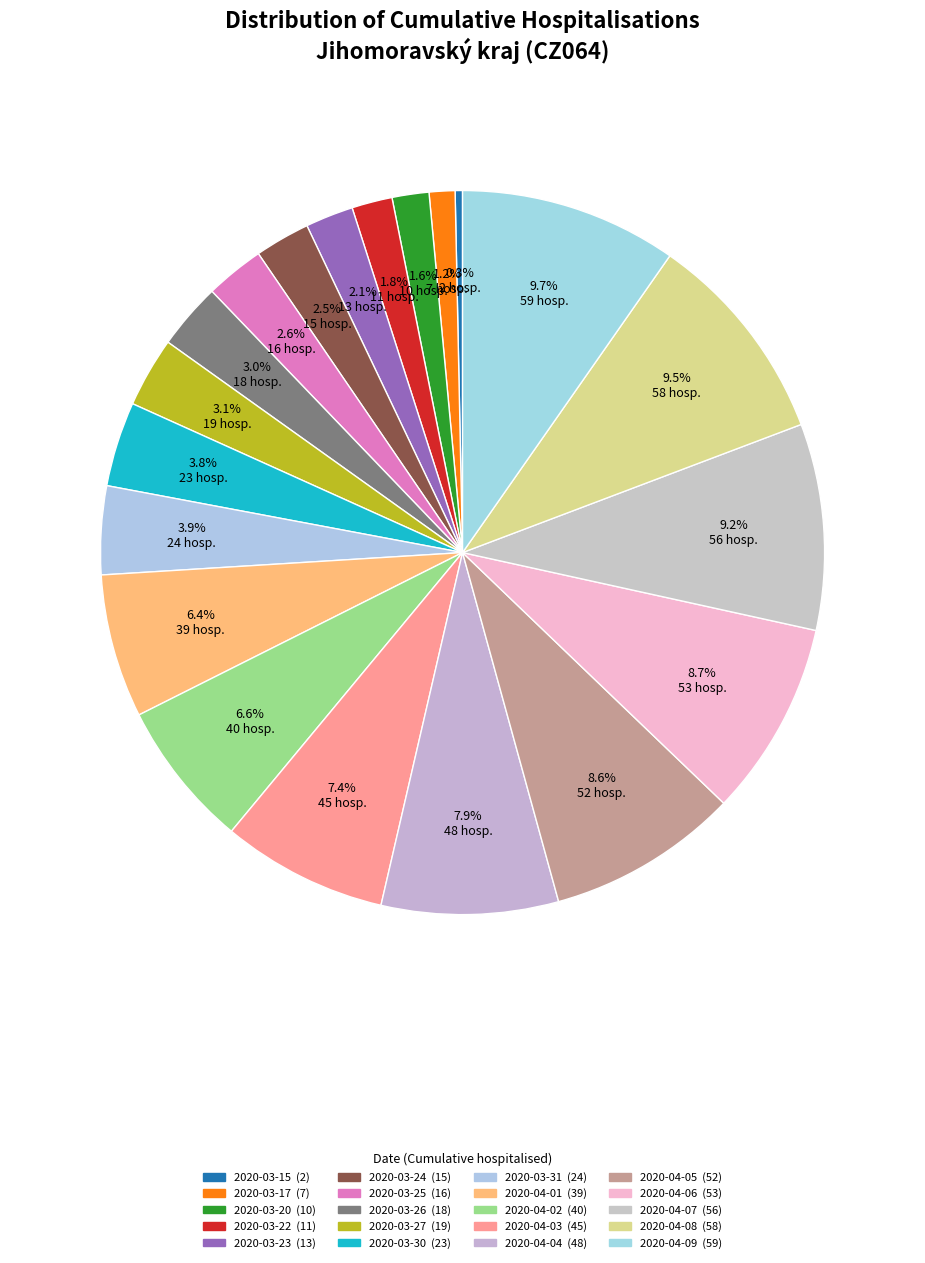

Is 2020-04-09 the majority of the pie?

No